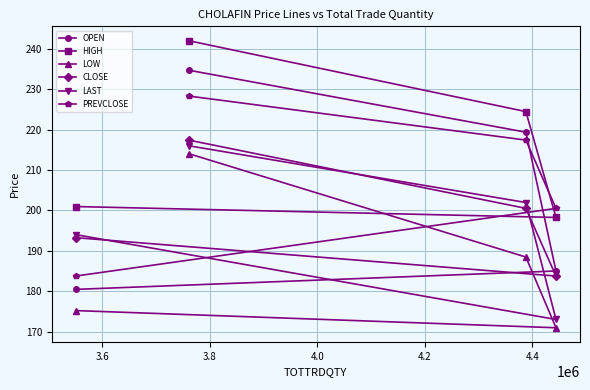

What is the minimum value shown in the chart?

170.9